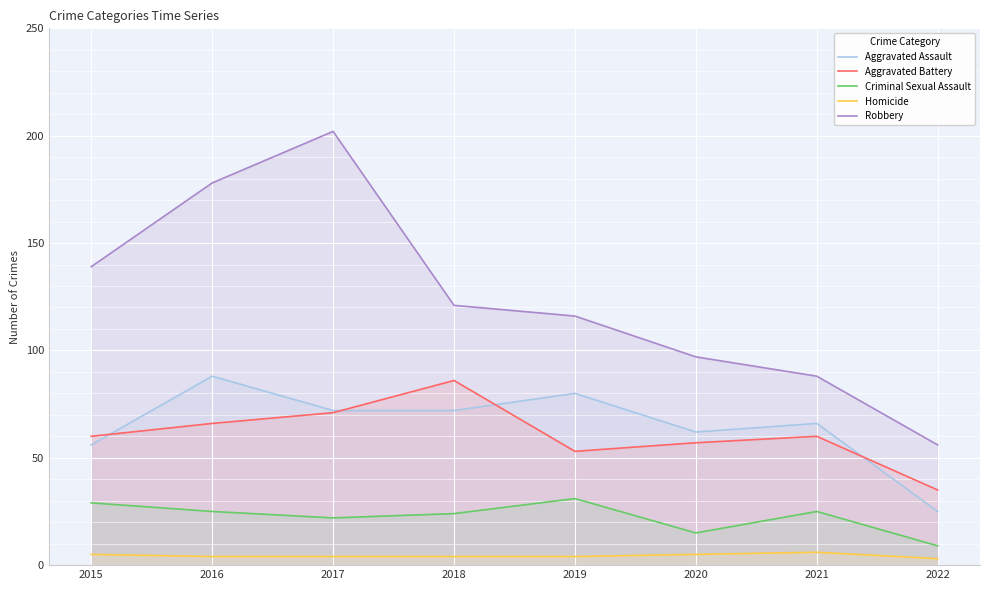

The Aggravated Assault series shows 100 at 2021. True or false?

False